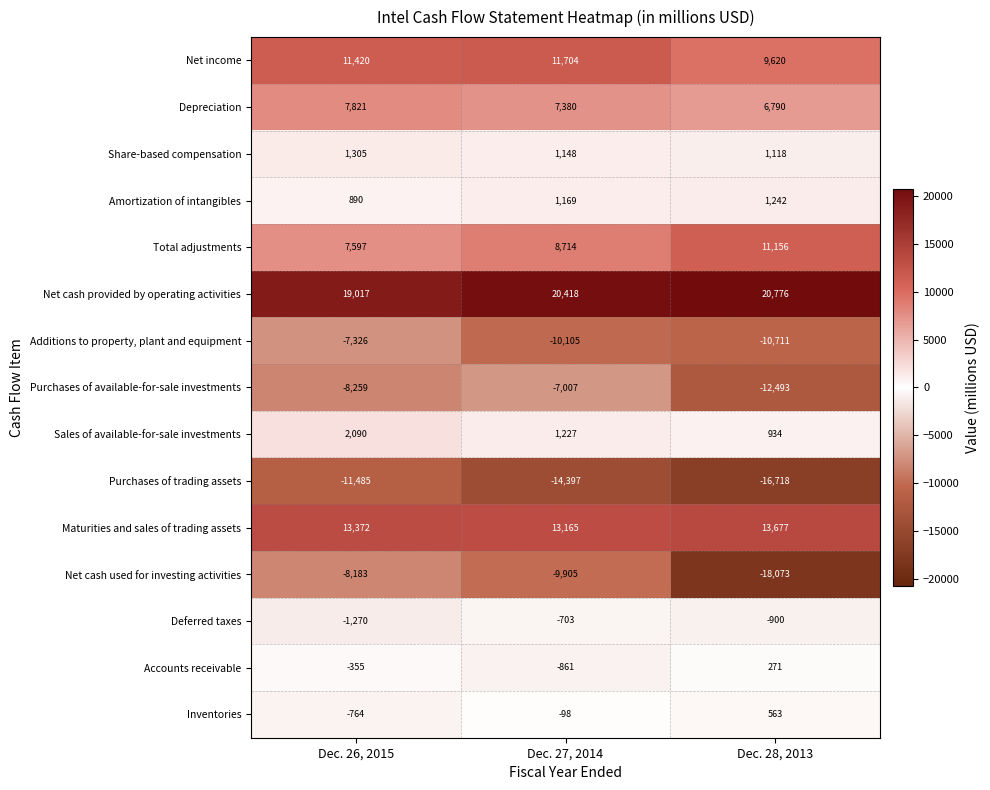

Which category has the lowest value across all series?

Dec. 28, 2013